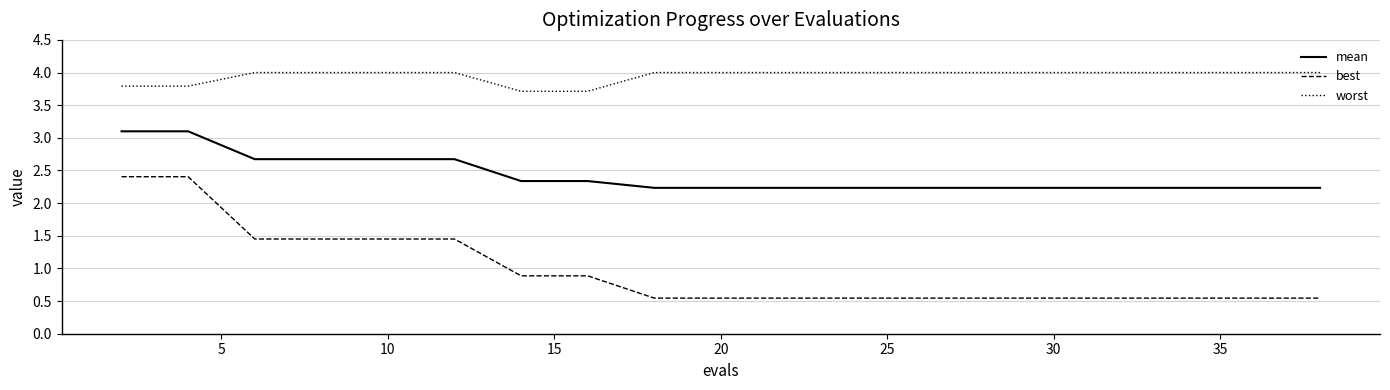

How many lines are shown in the chart?

3